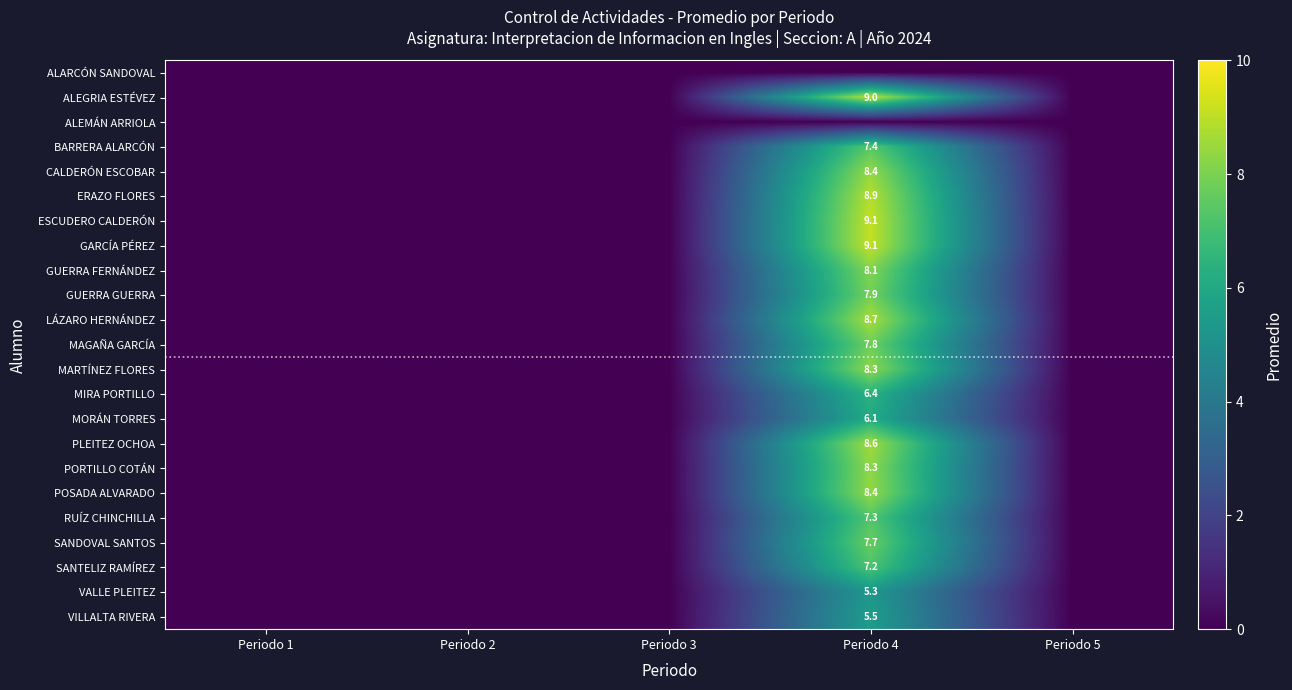

The BARRERA ALARCÓN series shows 7.4 at Periodo 4. True or false?

True